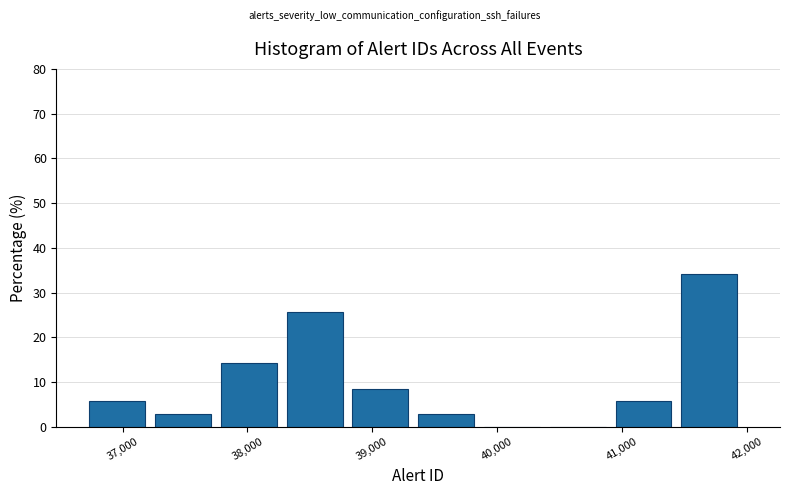

How tall is the bar that spans 41500 to 42000 on the x-axis? Neither the bar edges nor the heights are printed on the chart, so give them approximately, as read against the axes.

34